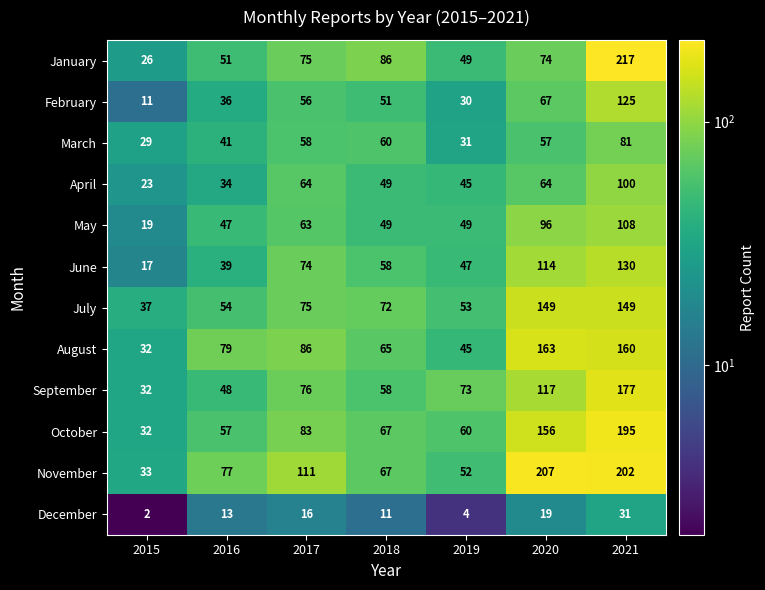

What is the difference between the maximum and second lowest values in the June series?

91